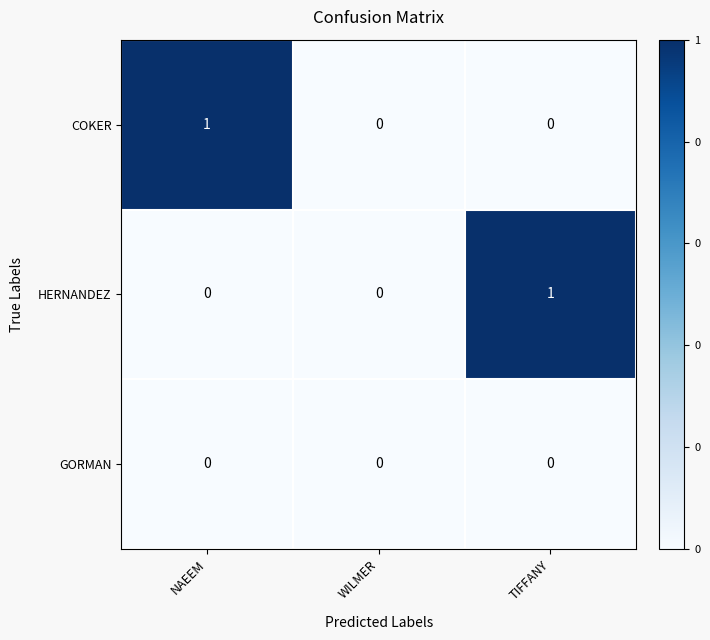

Reading left to right, what are all the values shown in this chart?

COKER: NAEEM=1	WILMER=0	TIFFANY=0
HERNANDEZ: NAEEM=0	WILMER=0	TIFFANY=1
GORMAN: NAEEM=0	WILMER=0	TIFFANY=0